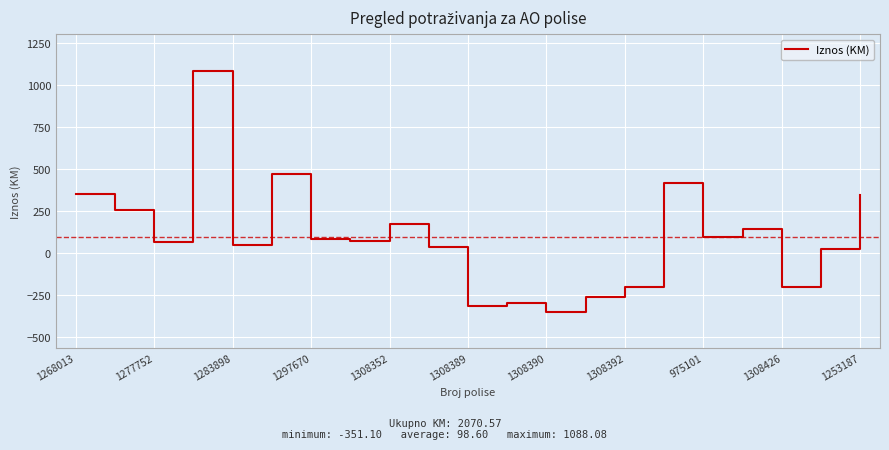

What is the minimum value shown in the chart?

-351.1